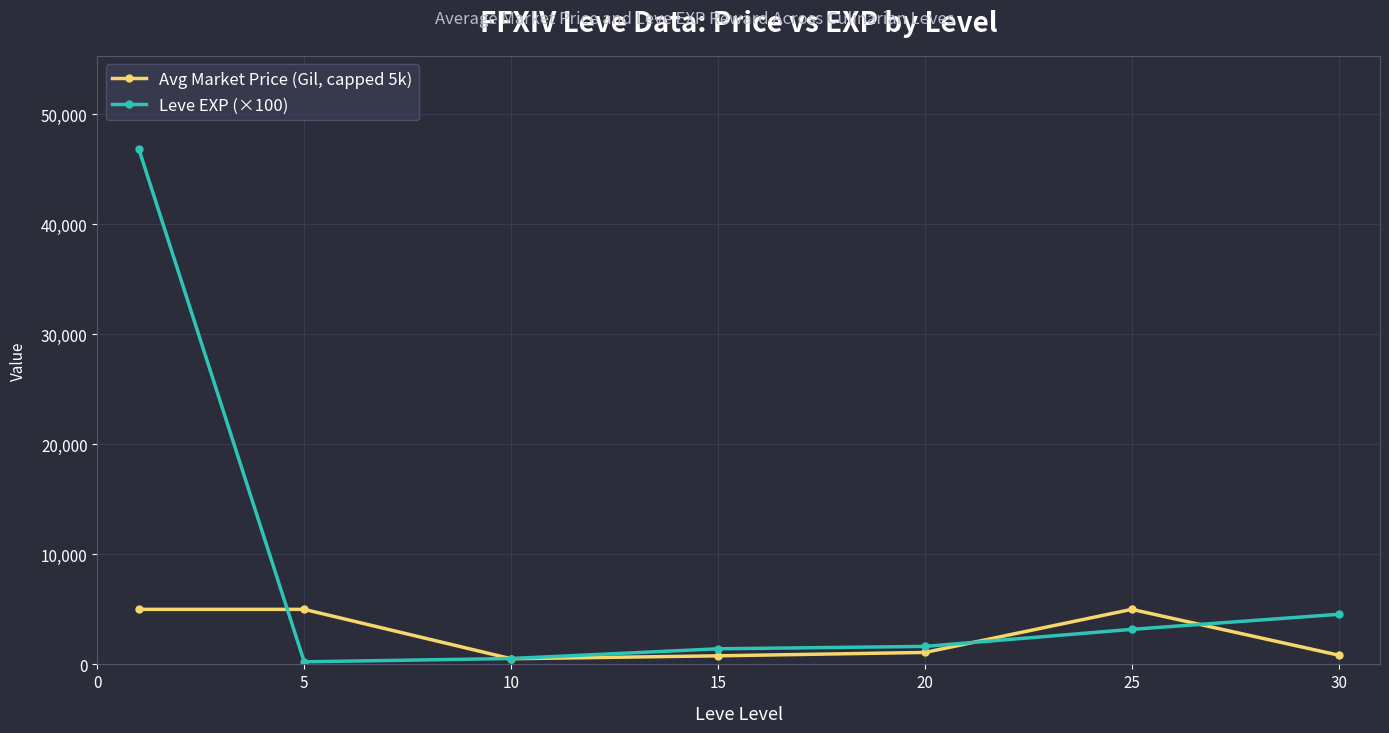

How many values in the Avg Market Price (Gil, capped 5k) series exceed 1085?

4